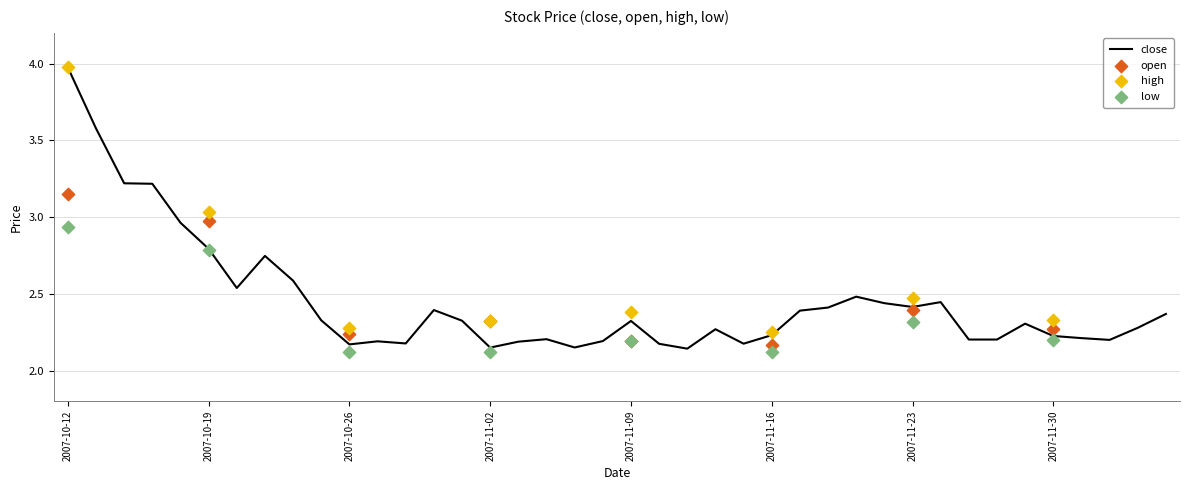

Which series reaches the minimum Y coordinate?

low